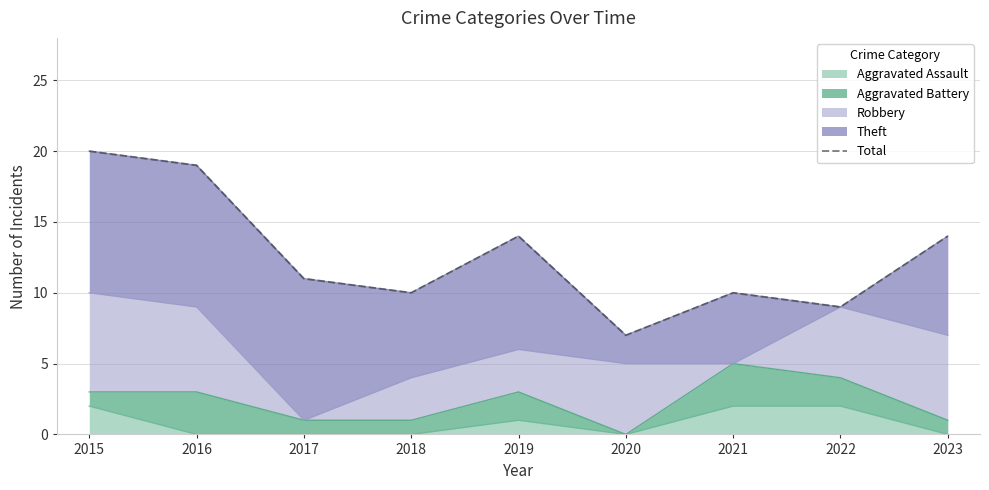

What is the difference between the values at 2023 and 2018?

4